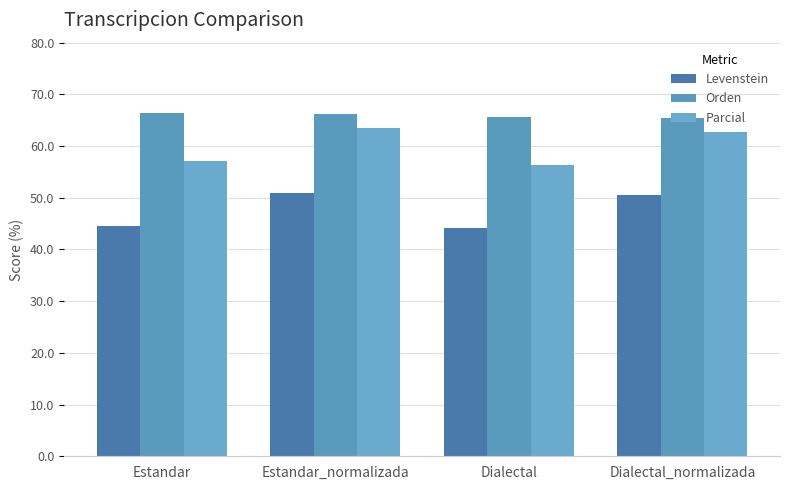

True or false: Parcial has a value of 63.5 at Estandar_normalizada.

True